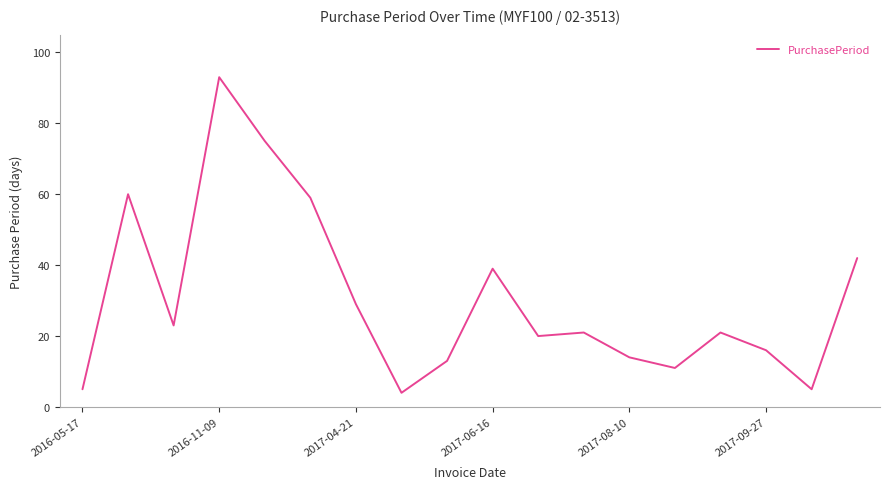

What is the greatest value displayed?

93